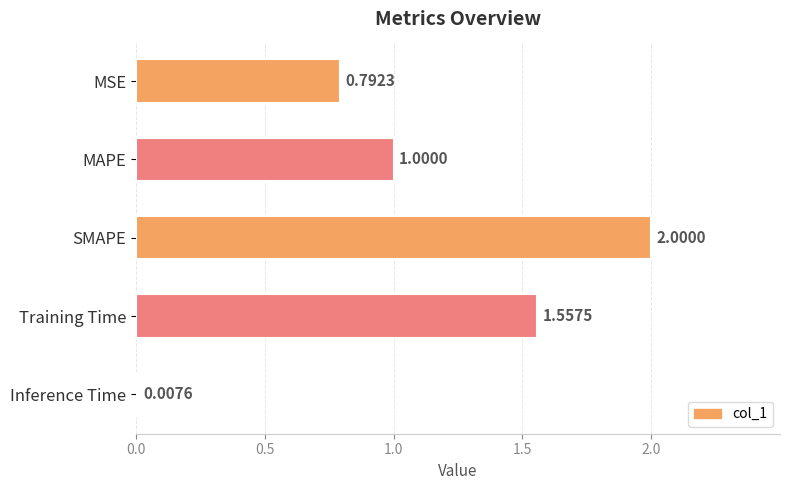

Where is the data nearest to the value 1?

MAPE